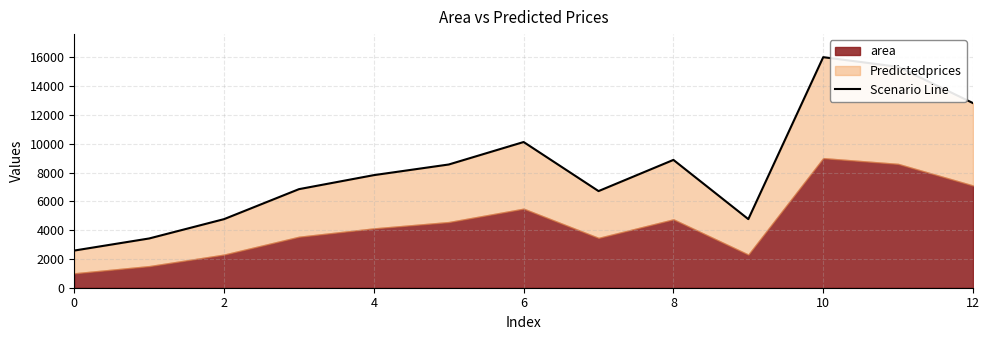

What is the difference between the second highest and minimum values?

12759.9